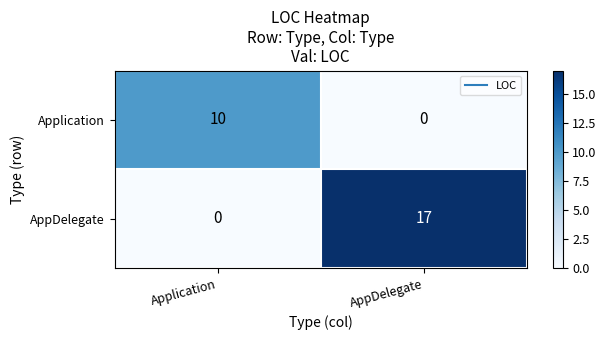

What is the difference between the highest and lowest values at Application?

10